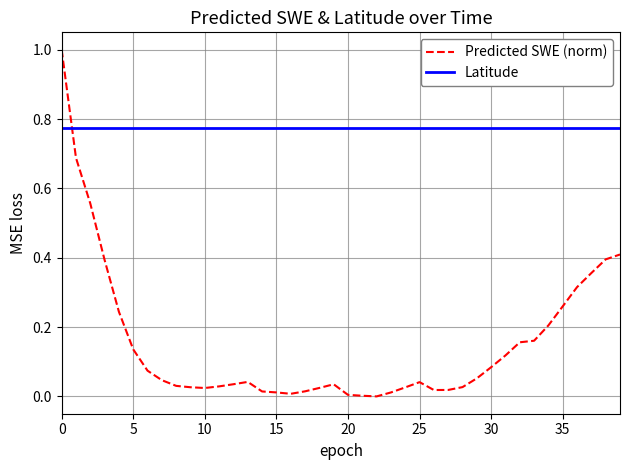

What is the greatest value displayed?

1.0